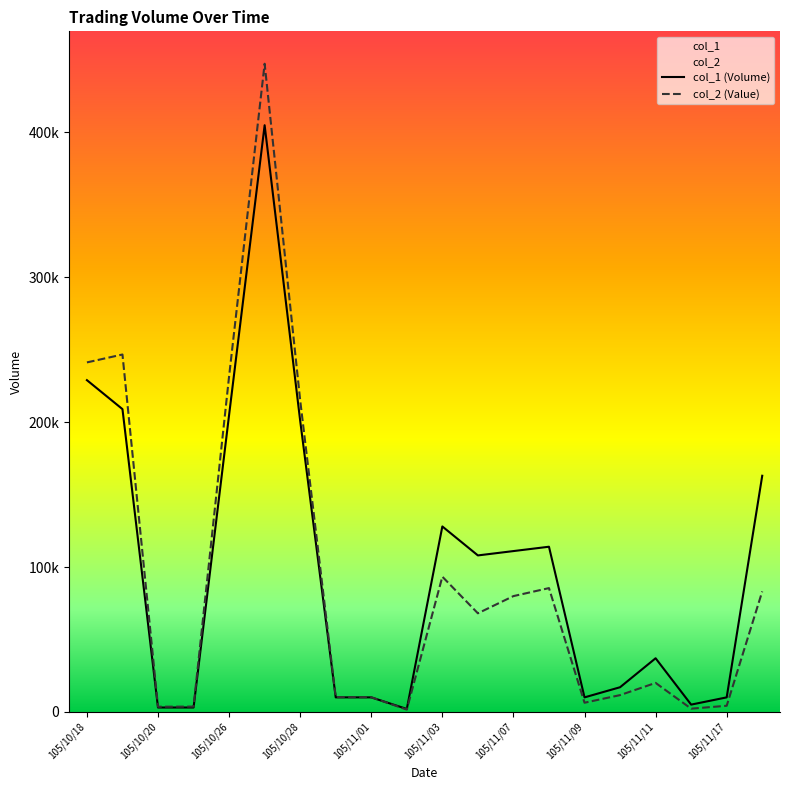

How many lines are shown in the chart?

2